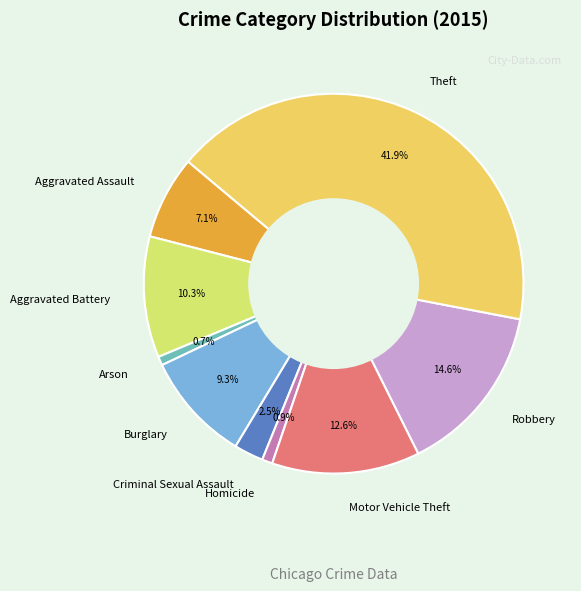

Is Motor Vehicle Theft the majority of the pie?

No